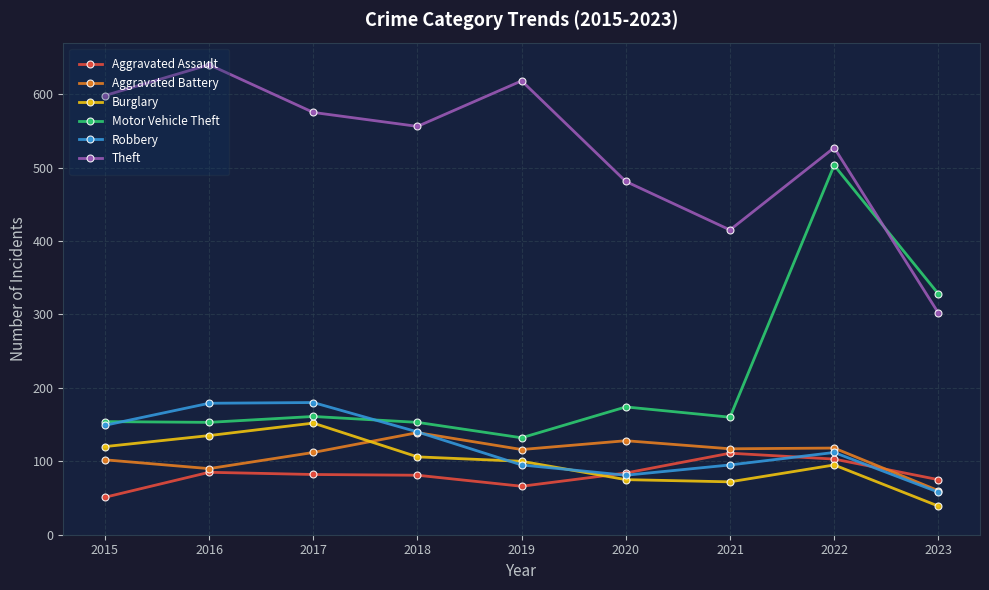

Which series has the largest total across all categories?

Theft